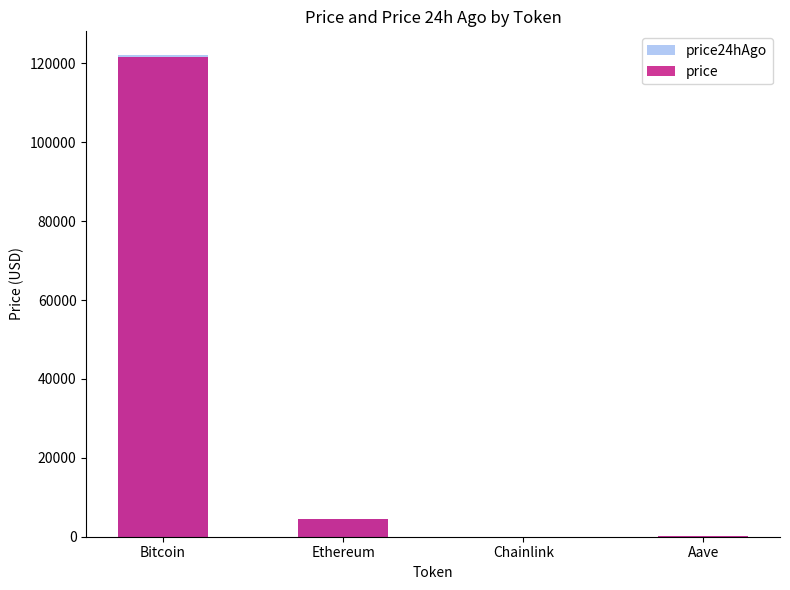

Which series has the largest total across all categories?

price24hAgo